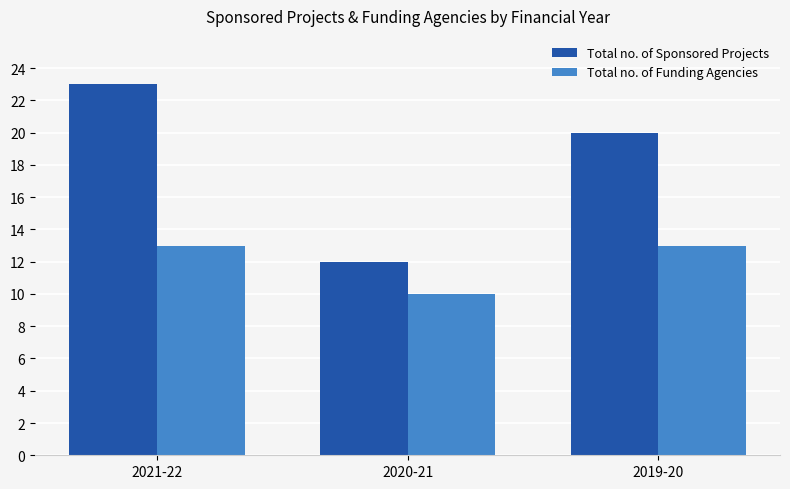

Reading left to right, extract all data points from this chart.

Total no. of Sponsored Projects: 23	12	20
Total no. of Funding Agencies: 13	10	13